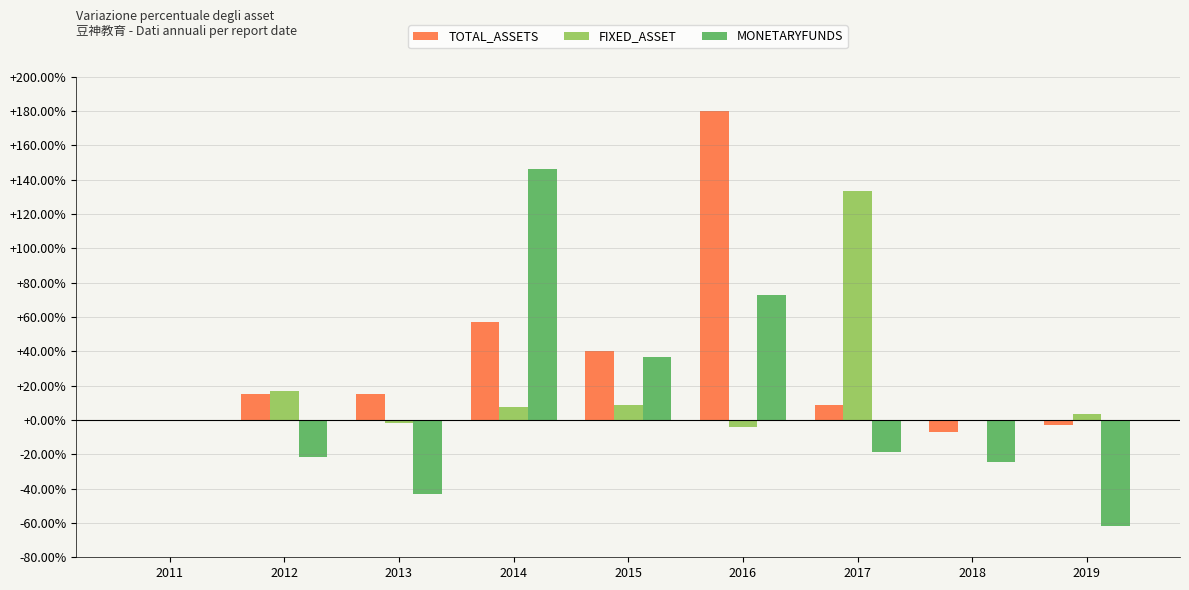

What is the highest value of the MONETARYFUNDS series?

146.2